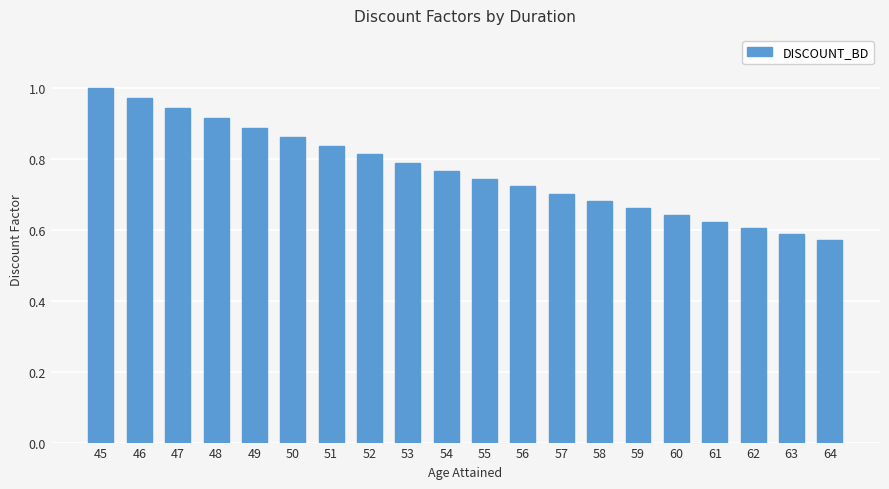

Between 60 and 58, which is larger?

58